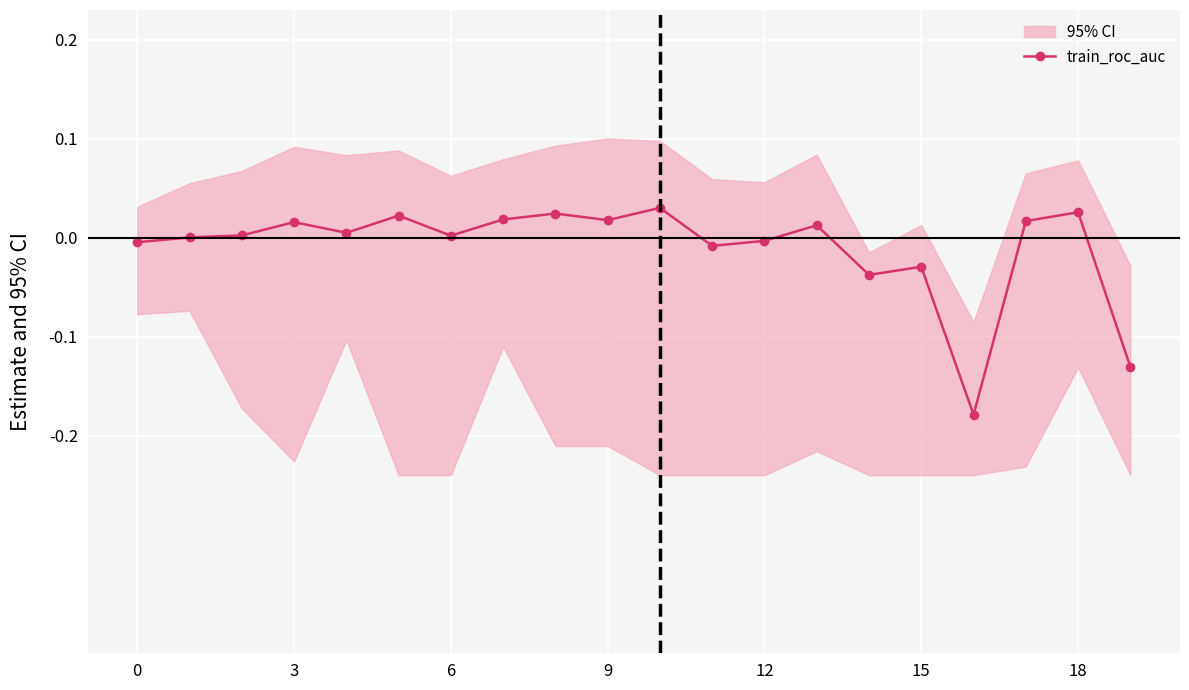

True or false: the data has more than 2 interior local peaks.

True